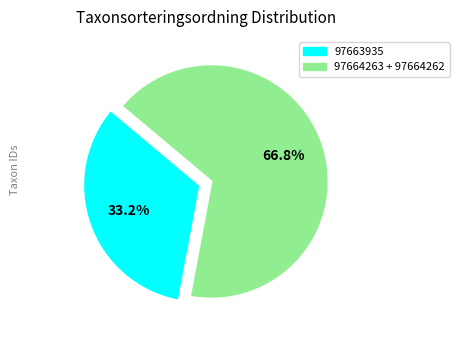

Does any single category account for the majority?

Yes